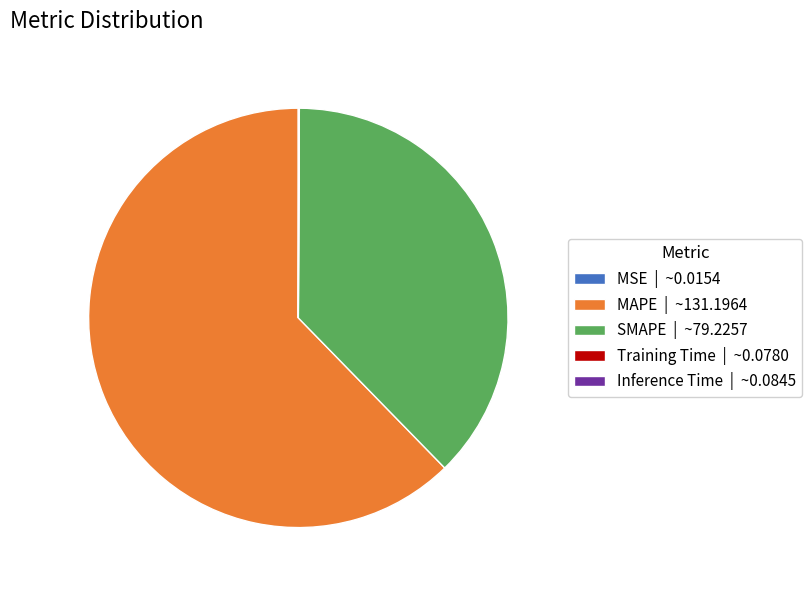

Is there a majority slice in this chart?

Yes